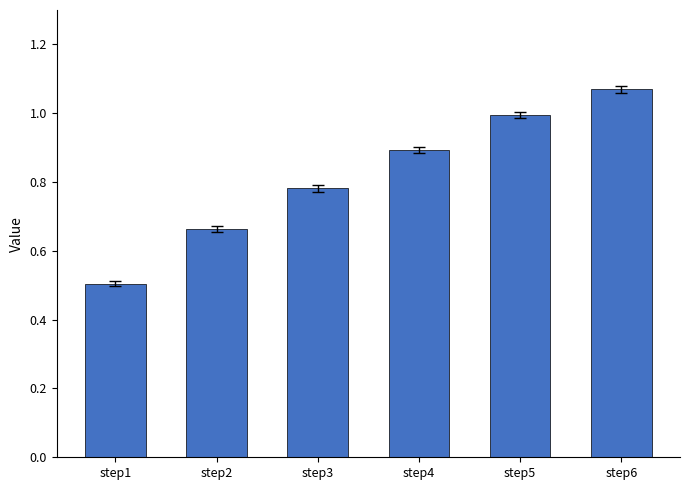

Which label corresponds to the smallest value in the chart?

step1